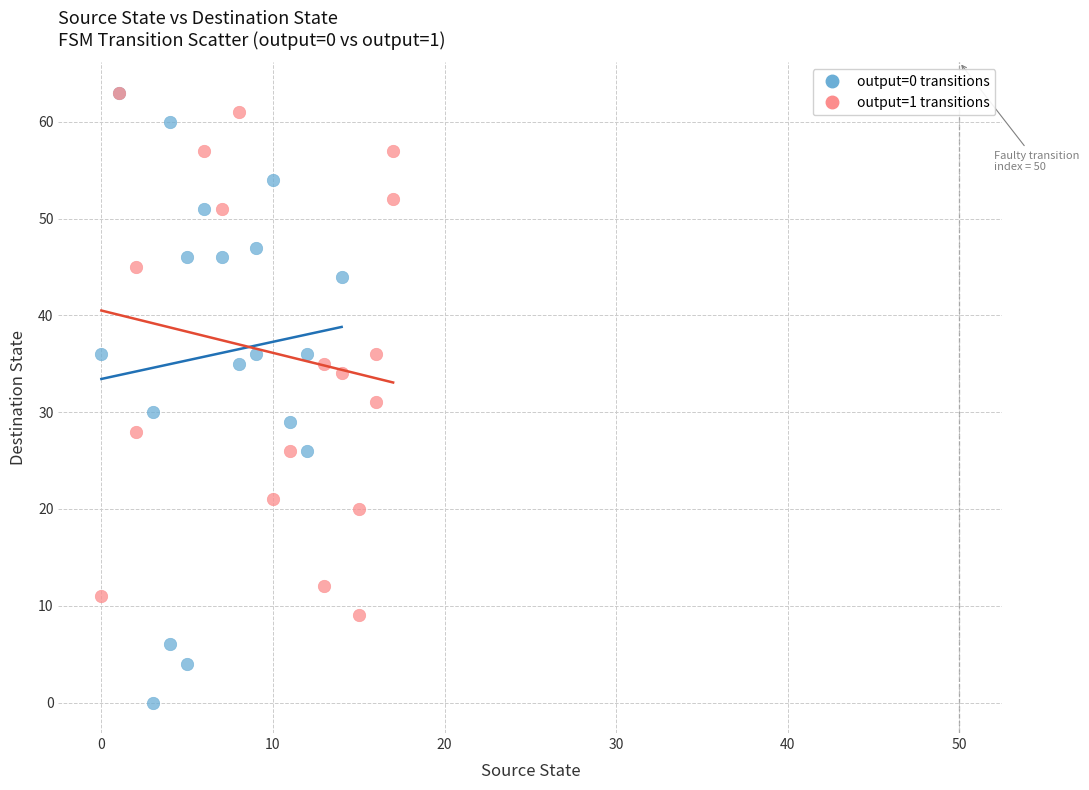

What are all the series names shown in the legend?

output=0 transitions, output=1 transitions